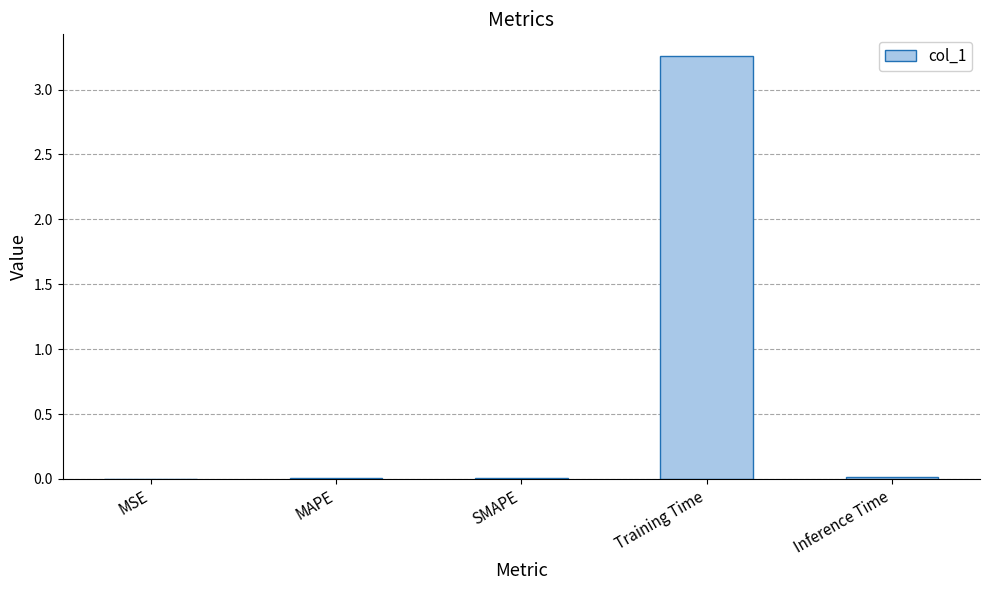

Which category has the highest value across all series?

Training Time